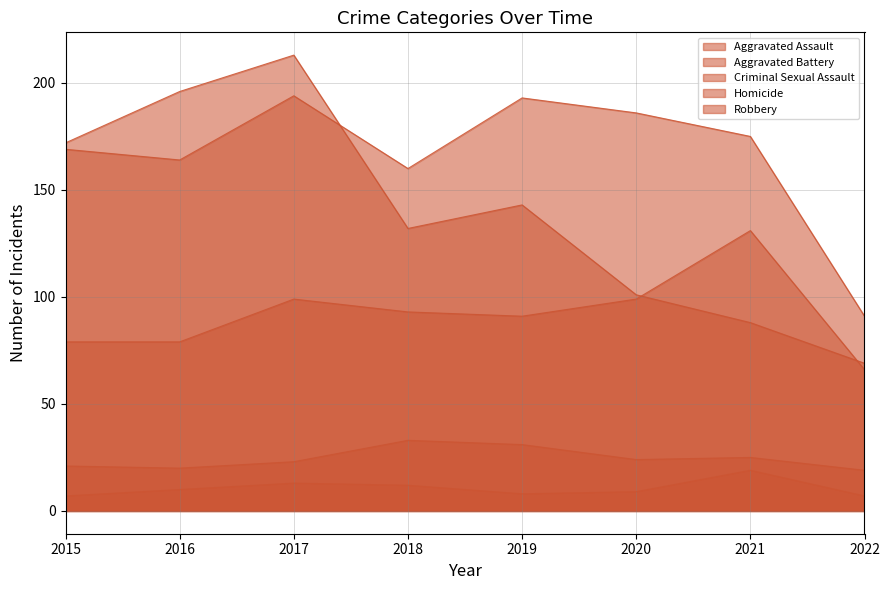

At which category is the sum across all series the highest?

2017